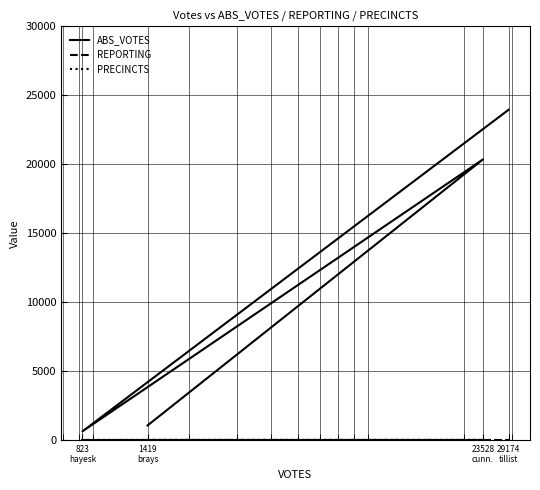

What is the sum of all ABS_VOTES values?

46024